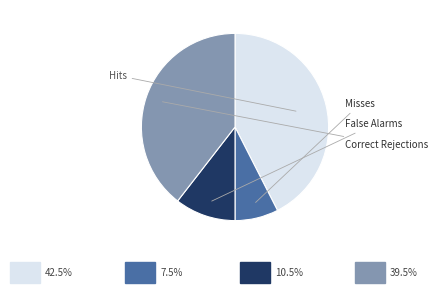

Which slice is the largest?

Hits